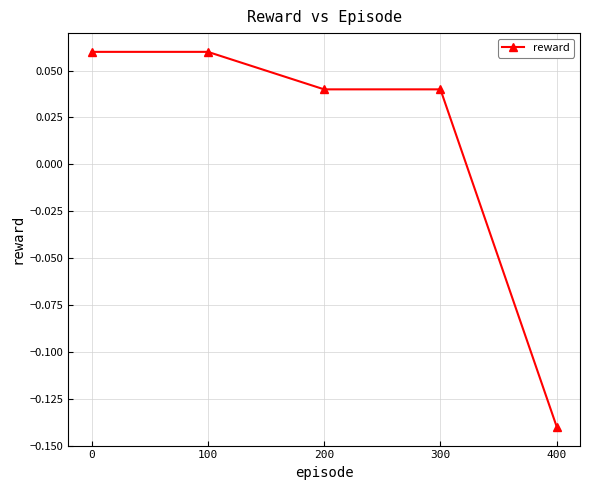

What is the difference between the values at 400 and 100?

0.2